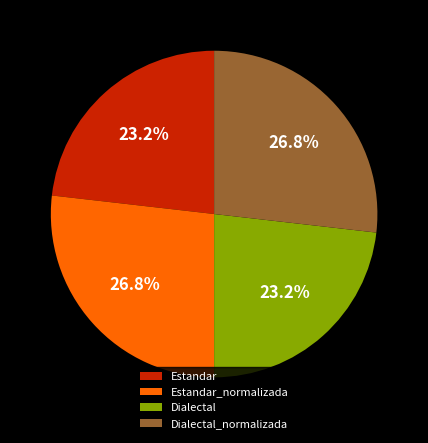

To the nearest percent, what is the combined percentage of Dialectal_normalizada and Estandar_normalizada?

54%